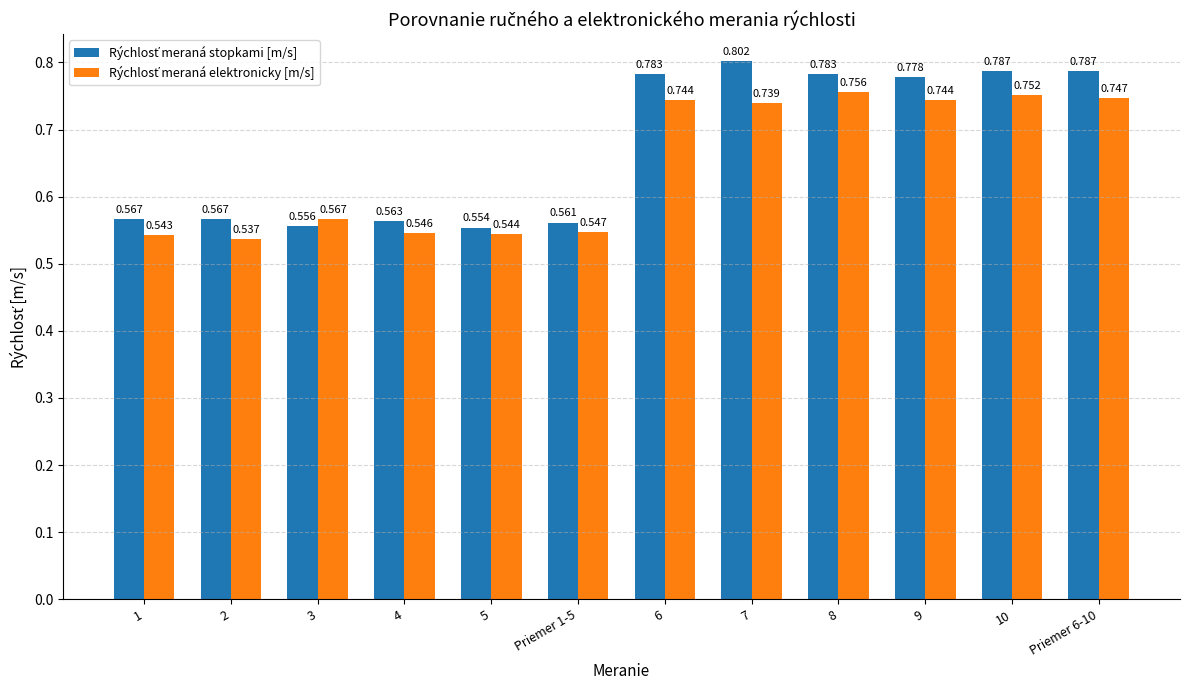

Which series changed the most between 3 and 7?

Rýchlosť meraná stopkami [m/s]